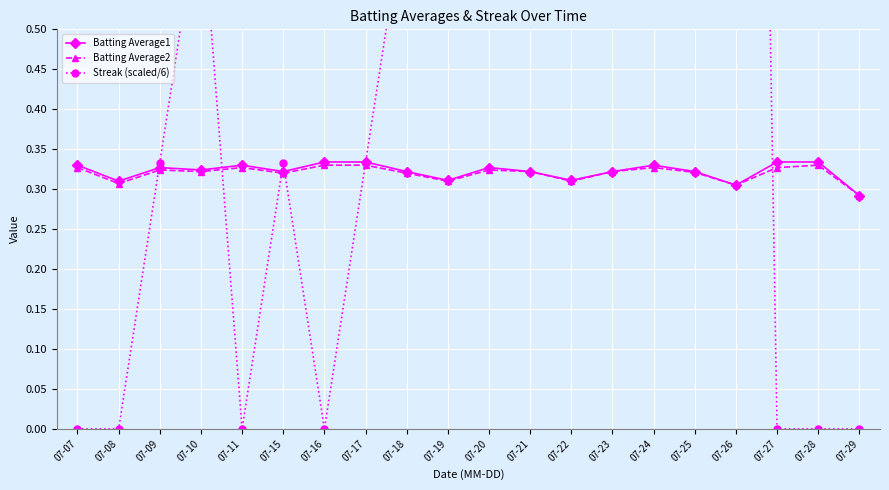

How many interior local peaks does the Streak (scaled/6) series have?

3